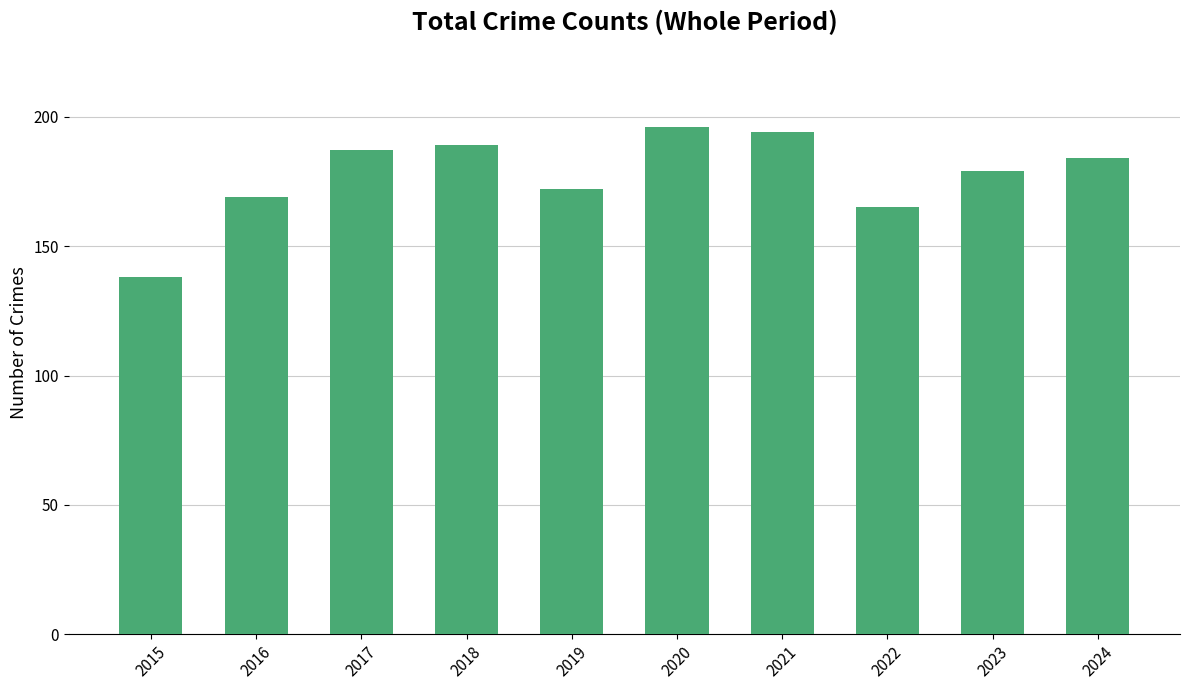

What is the average value?

177